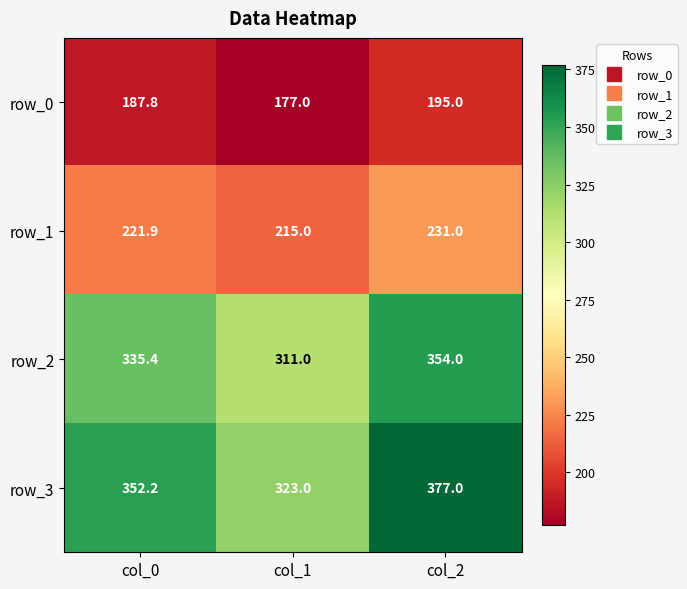

What is the sum of the row_3 values at col_0 and col_2?

729.2